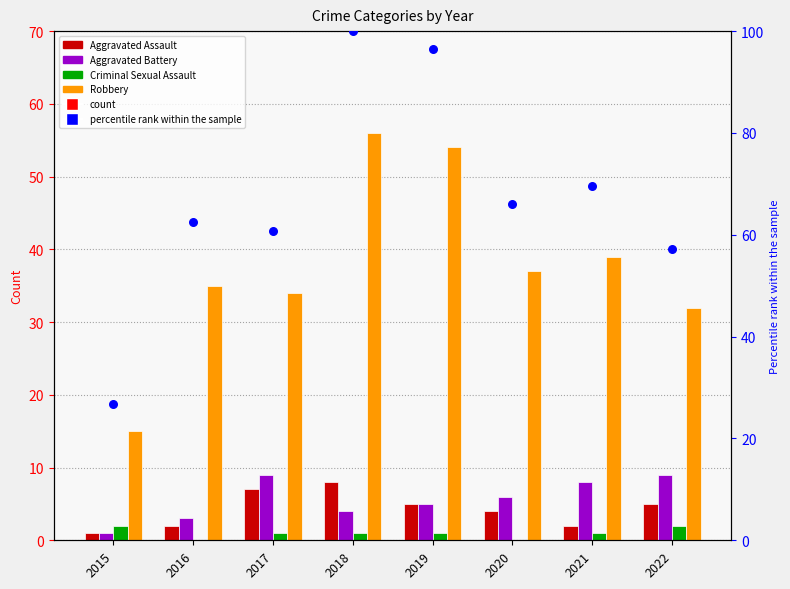

Which series reaches the maximum Y coordinate?

percentile rank within the sample